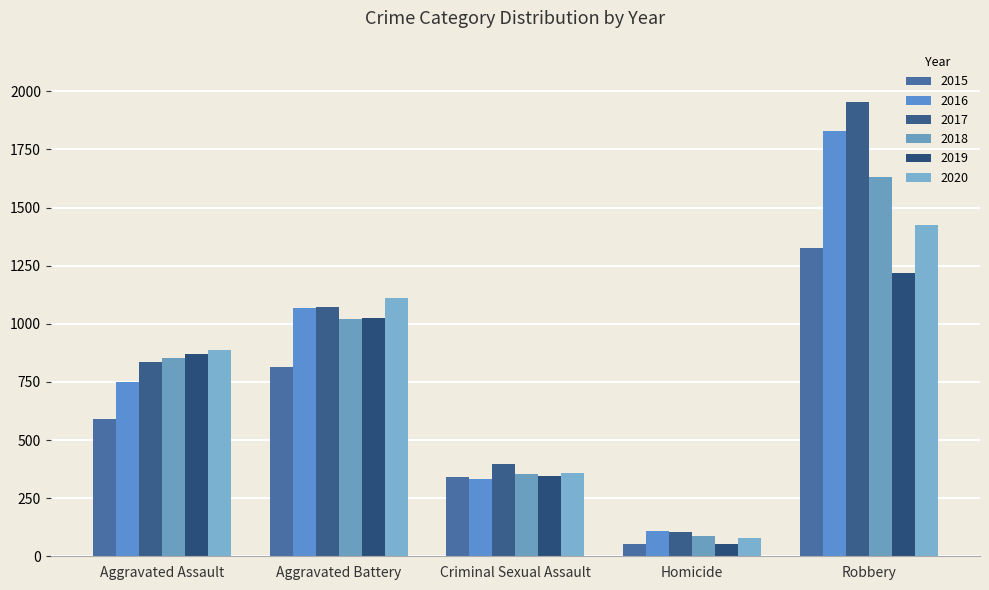

How many bars are there in each group?

6